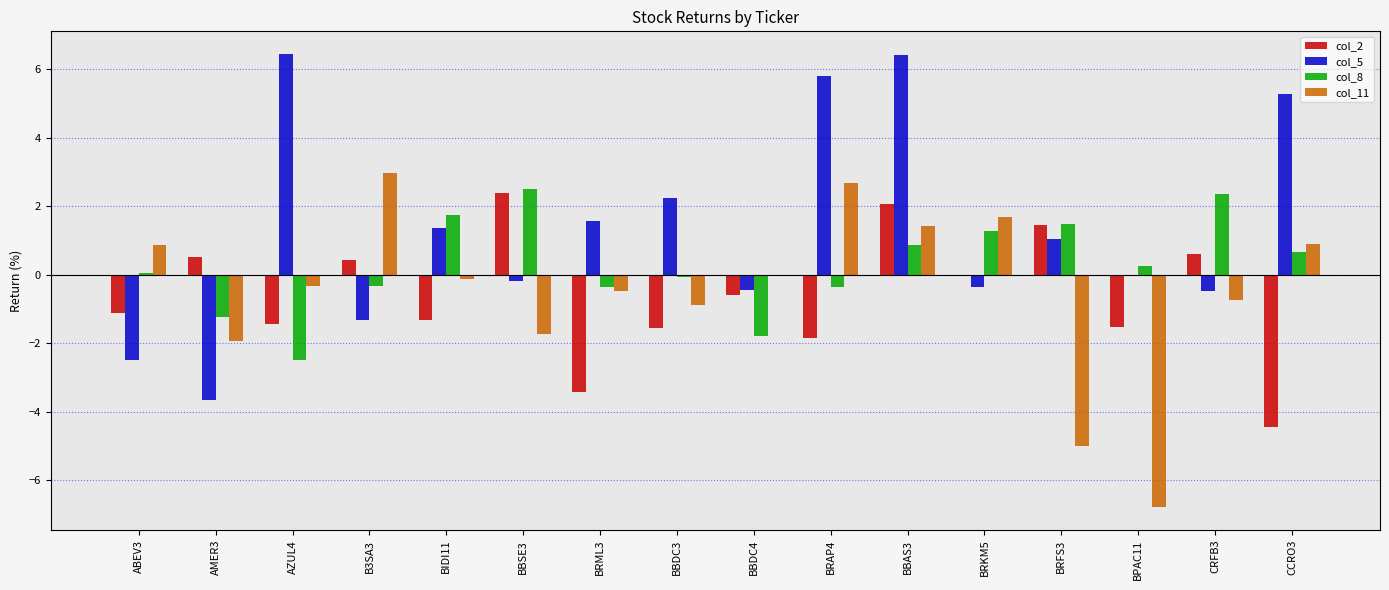

Which series has the widest spread of values?

col_5